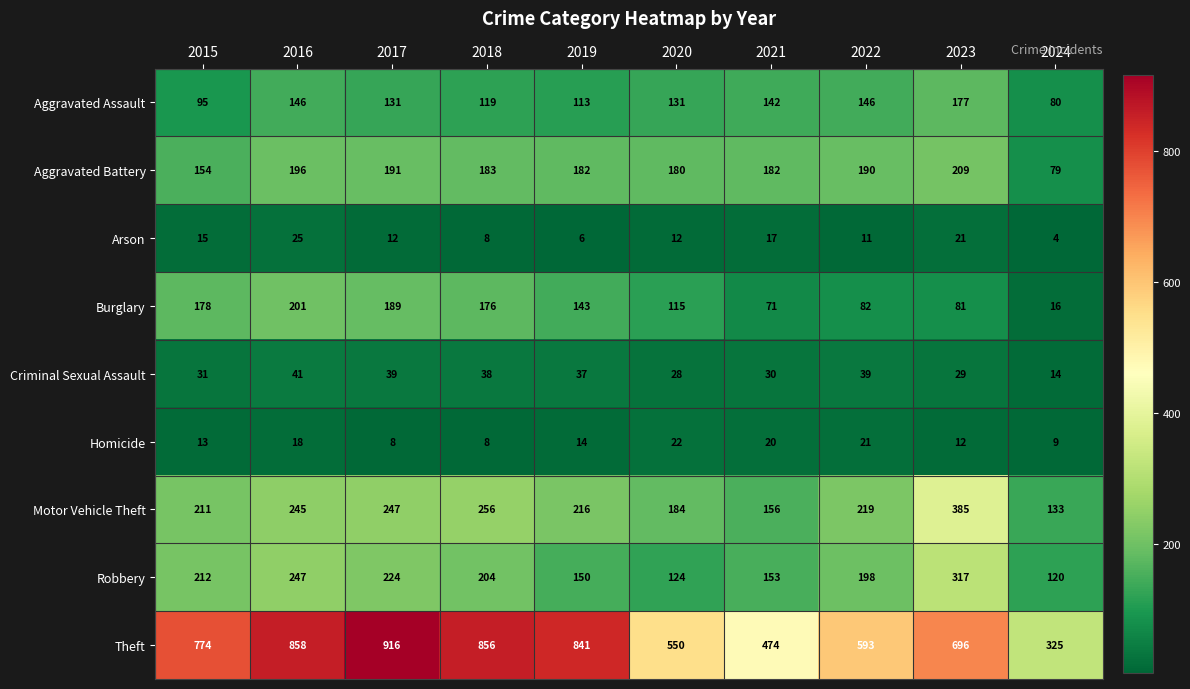

Is it true that Robbery equals 116 at 2016?

False